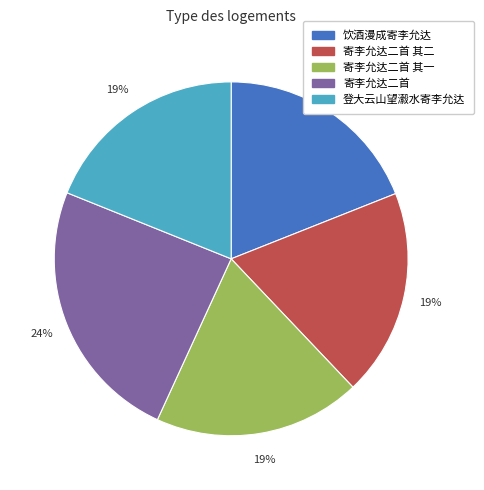

Count the number of slices in the pie.

5